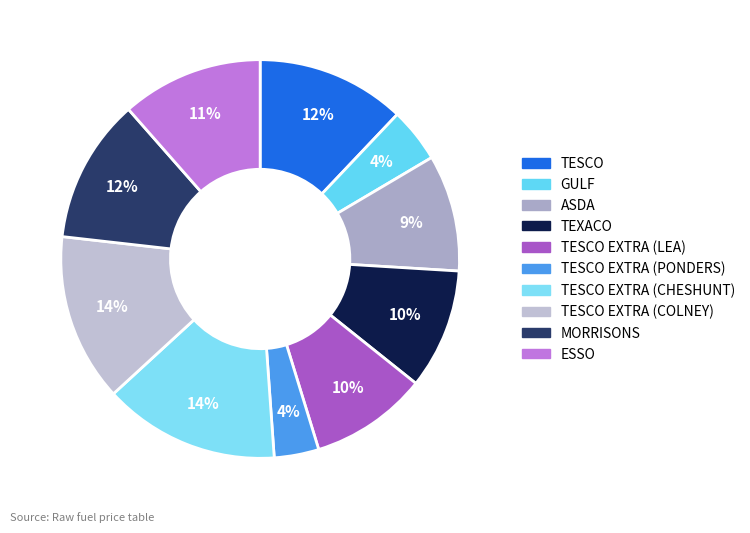

Count the number of slices in the pie.

10